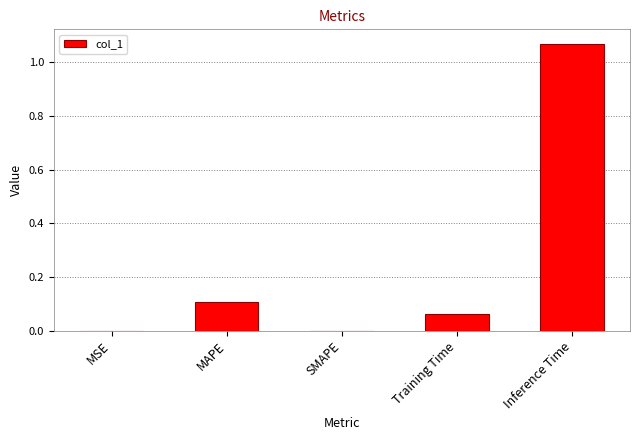

What is the sum of all values?

1.2